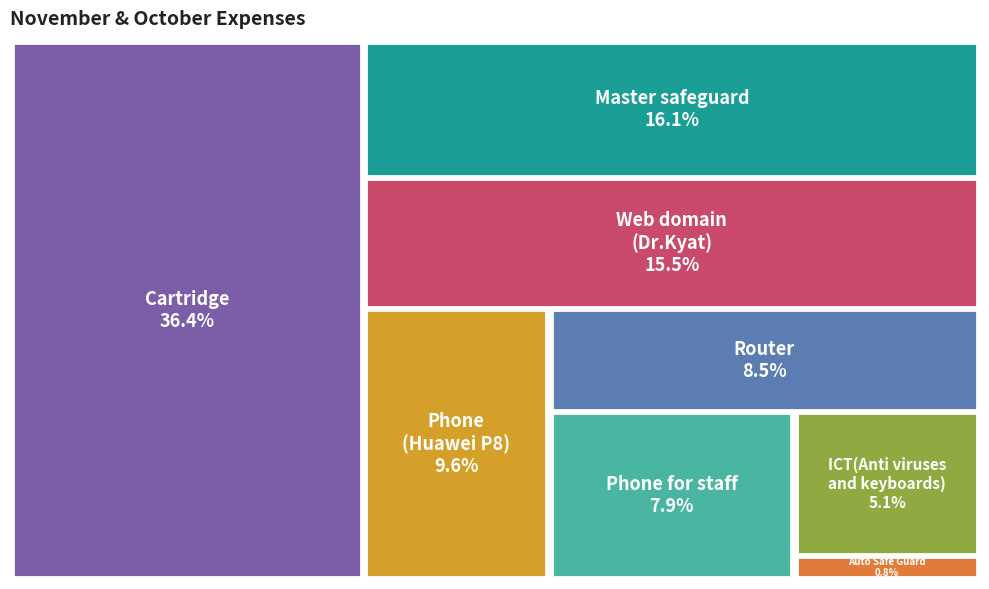

What percentage is the Phone
(Huawei P8) slice, to the nearest percent?

10%